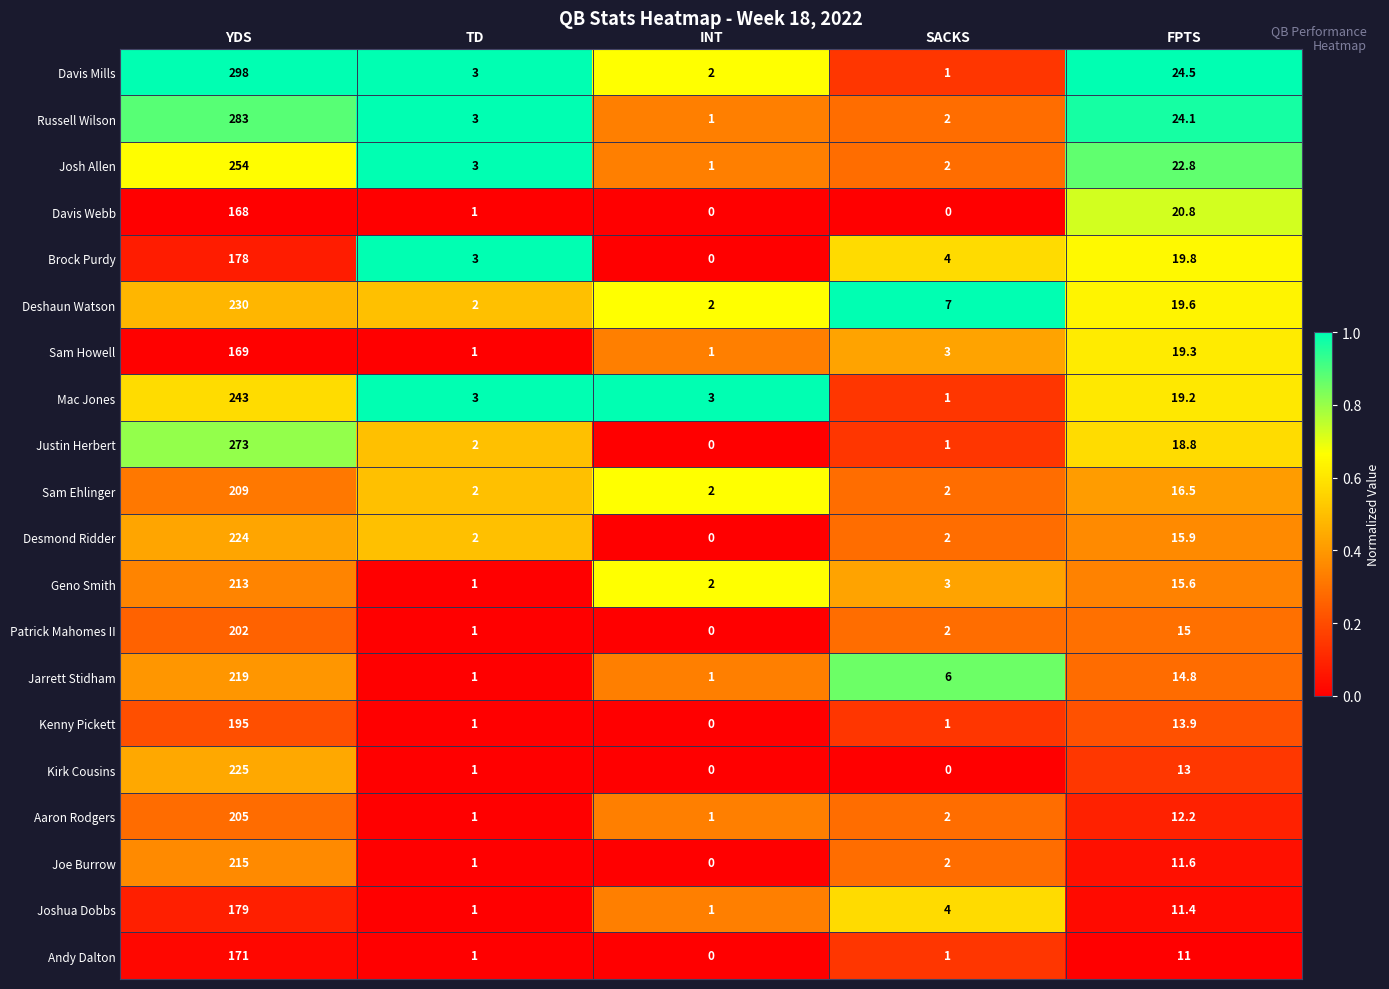

Which series changed the most between YDS and INT?

Davis Mills